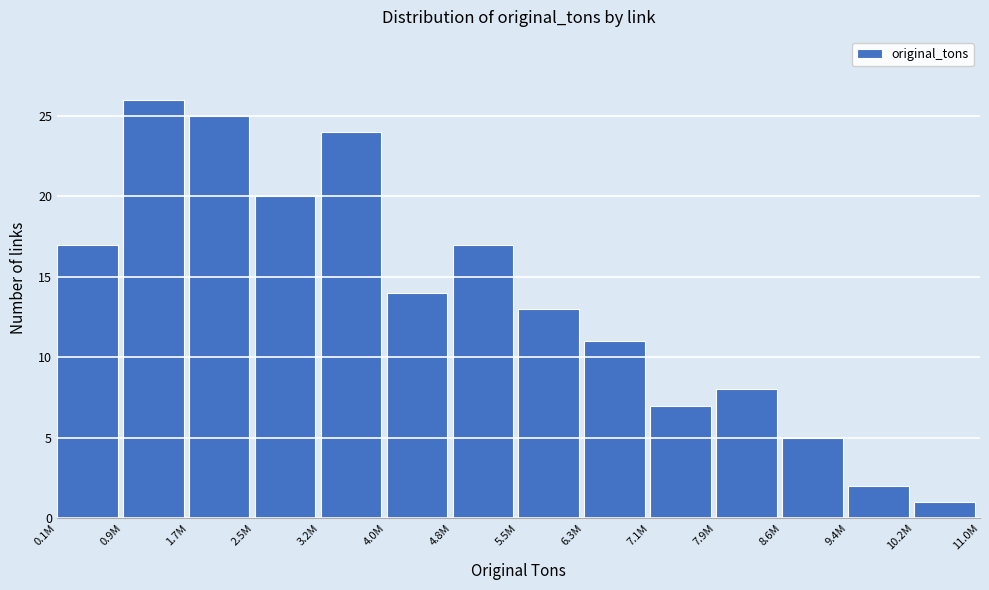

Reading left to right, transcribe all the data shown in this chart.

17	26	25	20	24	14	17	13	11	7	8	5	2	1